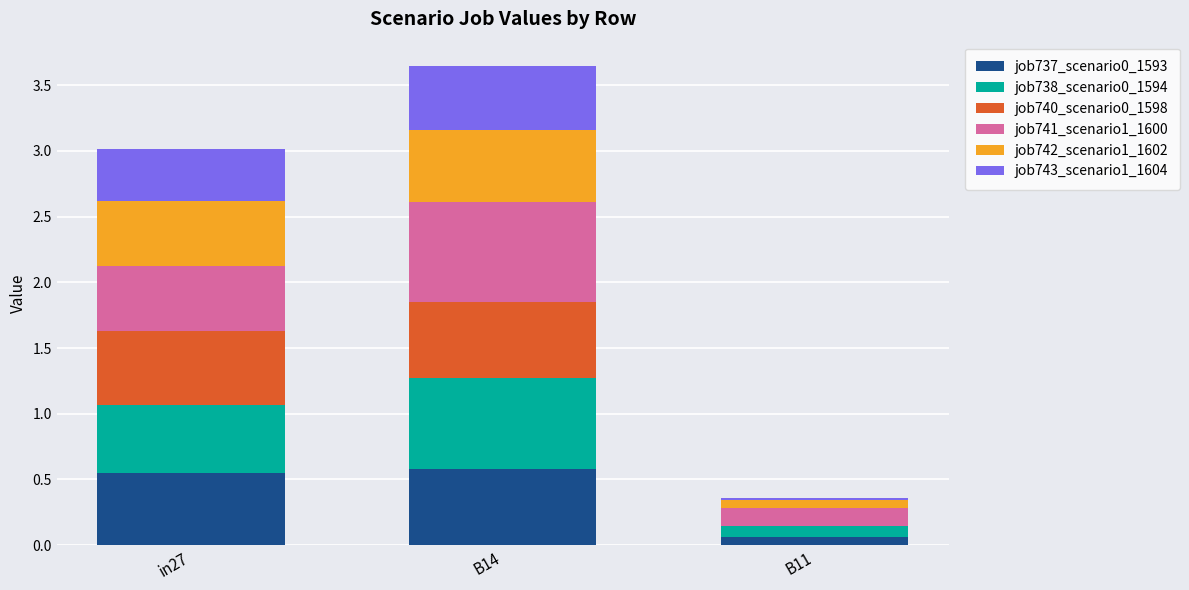

What is the total value across all series at B14?

3.6